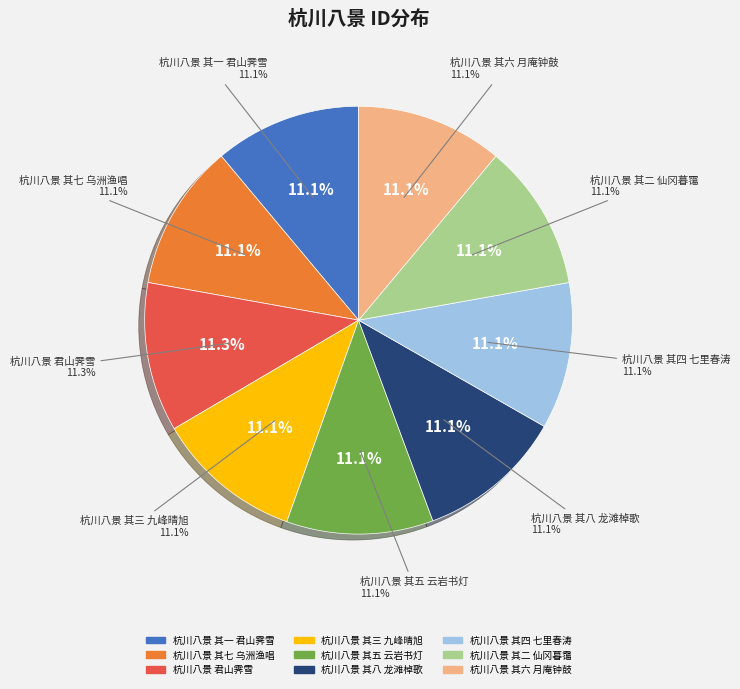

How many slices are in this pie chart?

9